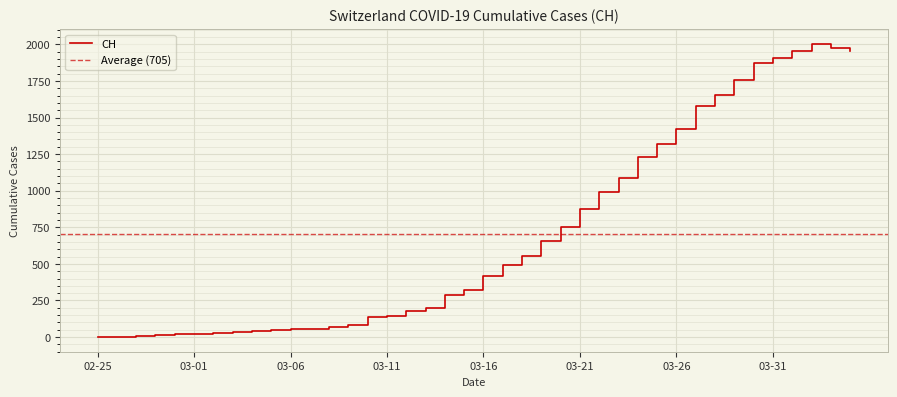

How many data points are less than 419?

20